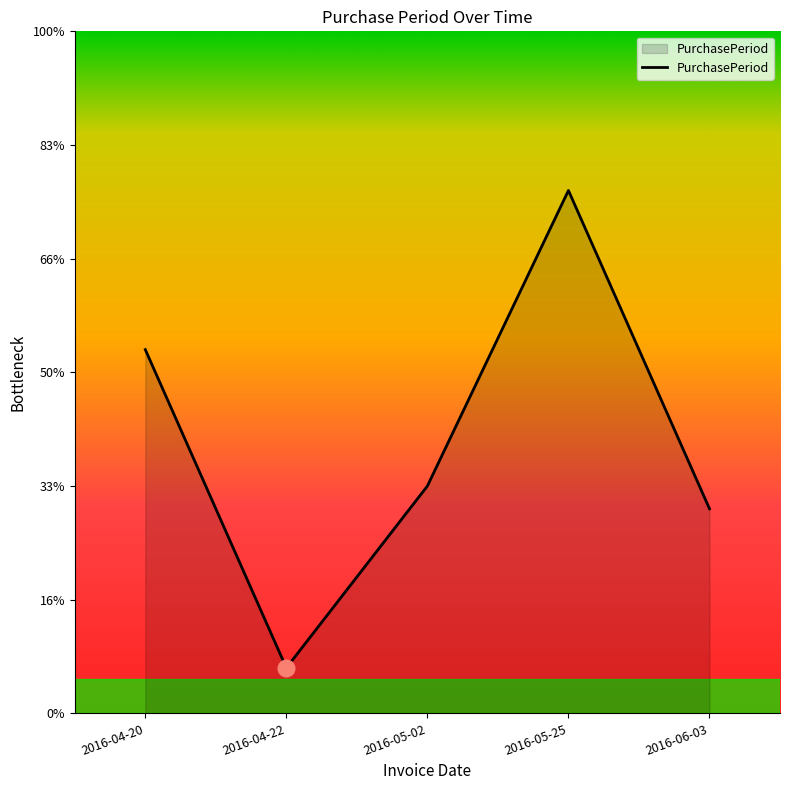

Does the chart have visible grid lines?

No